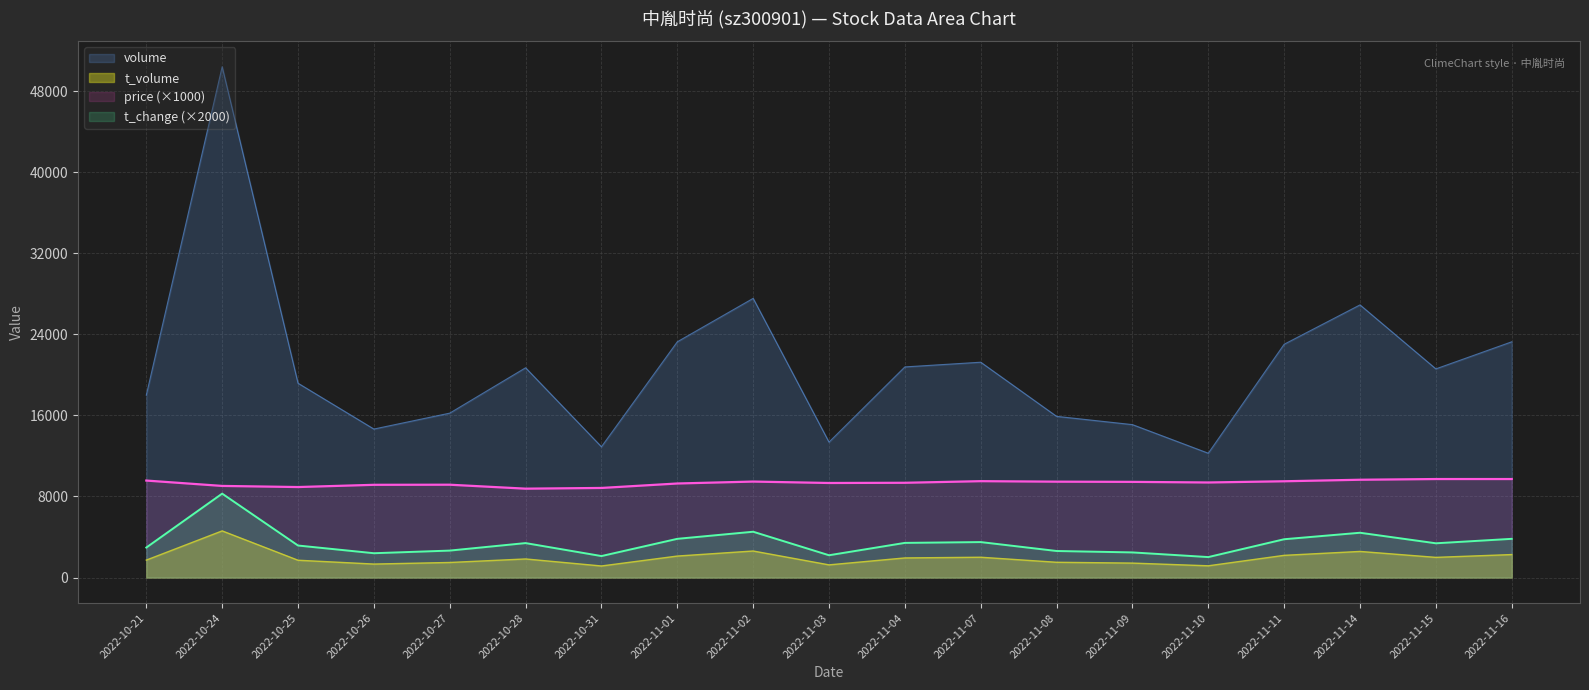

True or false: volume and t_change intersect in this chart.

False